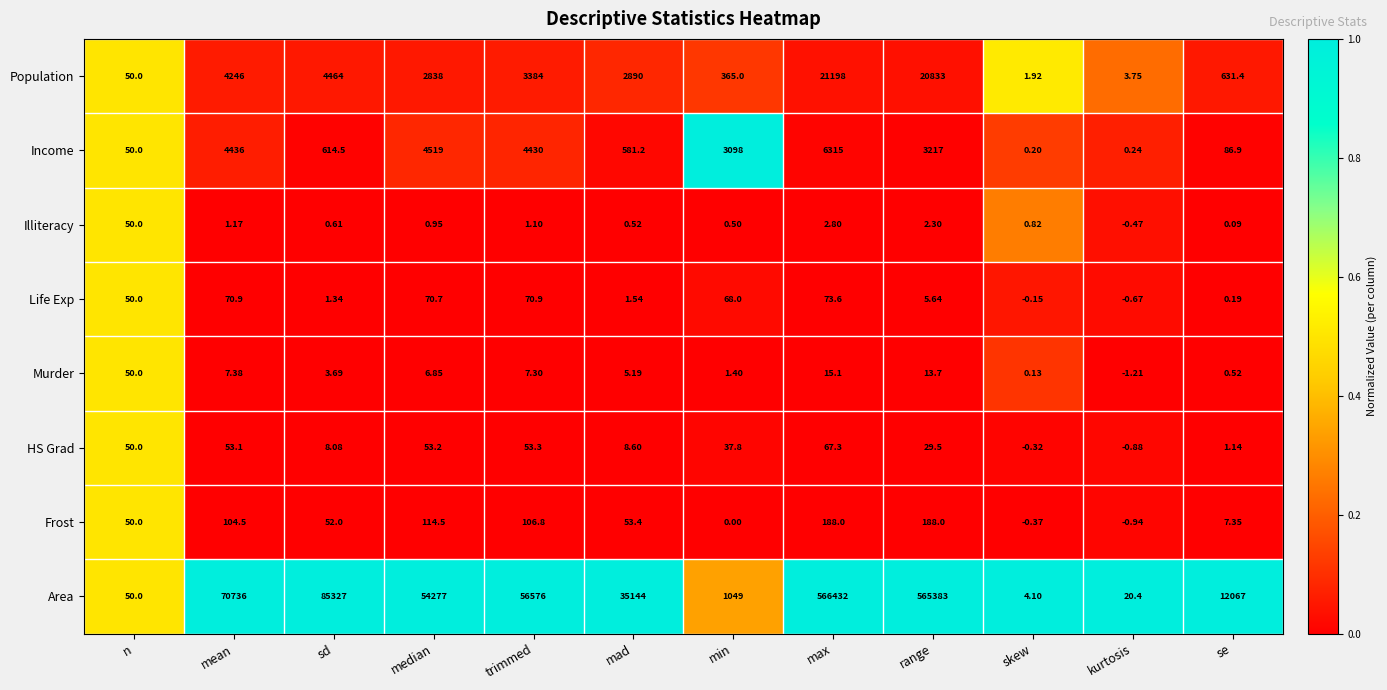

Which category has the lowest value across all series?

kurtosis